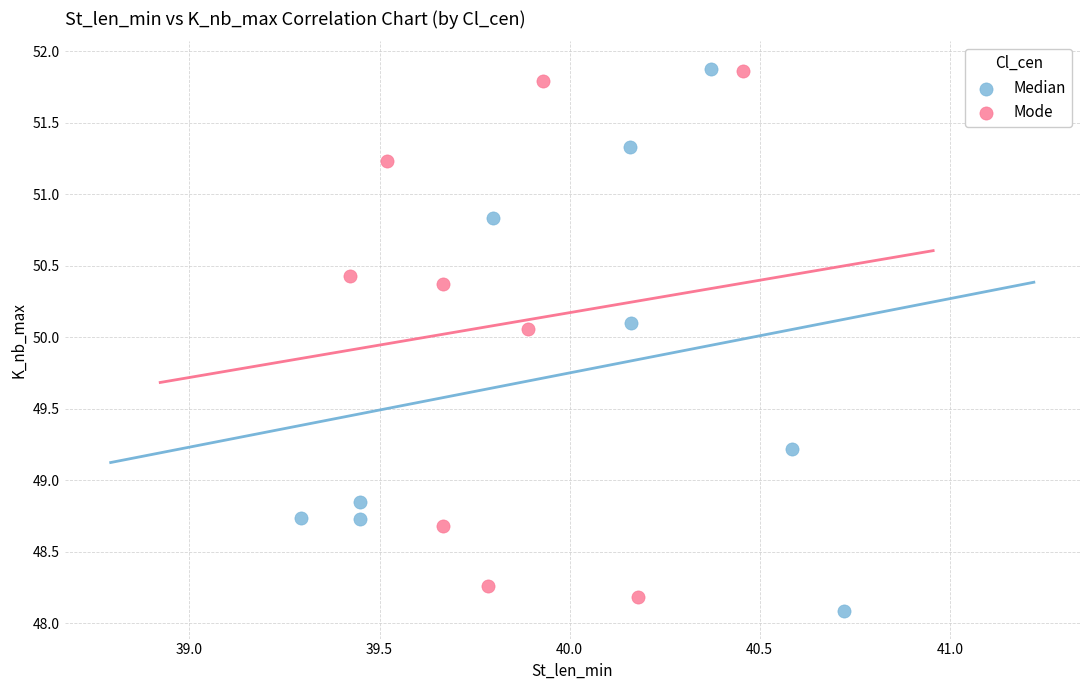

Which series contains the lowest Y value?

Median